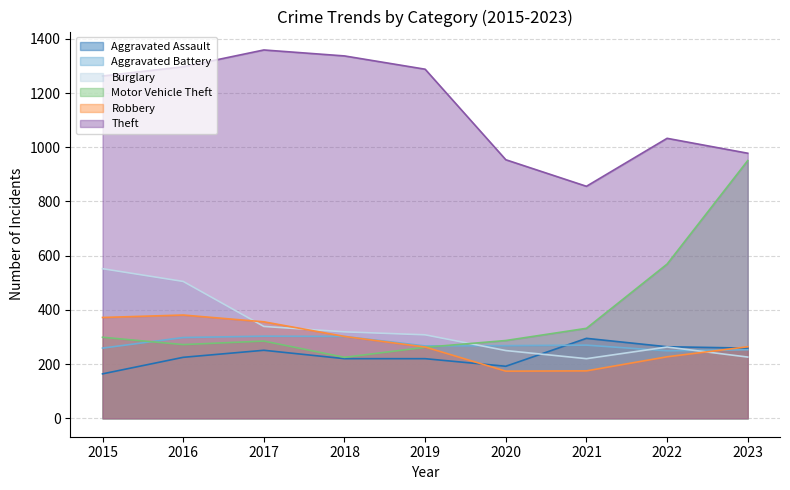

Reading left to right, extract all data points from this chart.

Aggravated Assault: 164	225	251	220	220	192	295	264	259
Aggravated Battery: 259	298	303	302	267	268	270	249	253
Burglary: 552	505	339	319	308	250	220	263	226
Motor Vehicle Theft: 299	272	285	225	262	287	332	569	951
Robbery: 372	381	356	302	263	174	175	227	264
Theft: 1263	1297	1359	1337	1288	954	856	1033	978